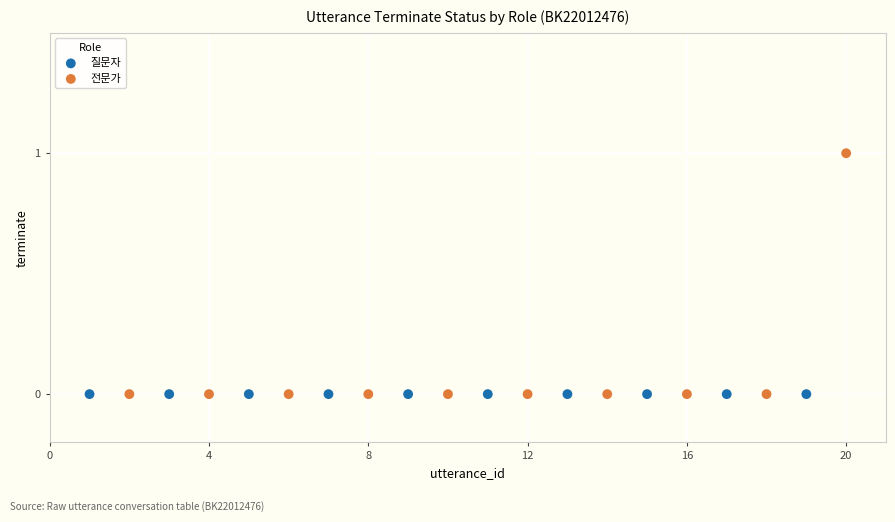

What are all the series names shown in the legend?

질문자, 전문가